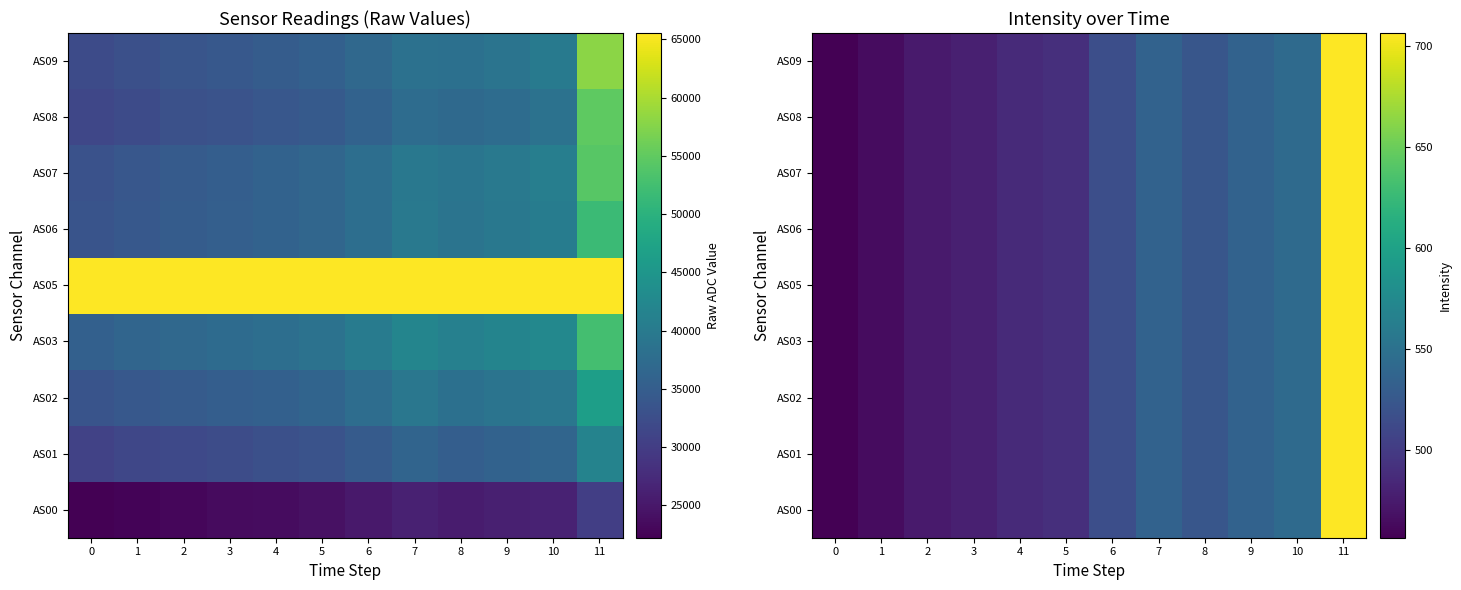

What is the difference between the maximum and second lowest values in the AS02 series?

241.5